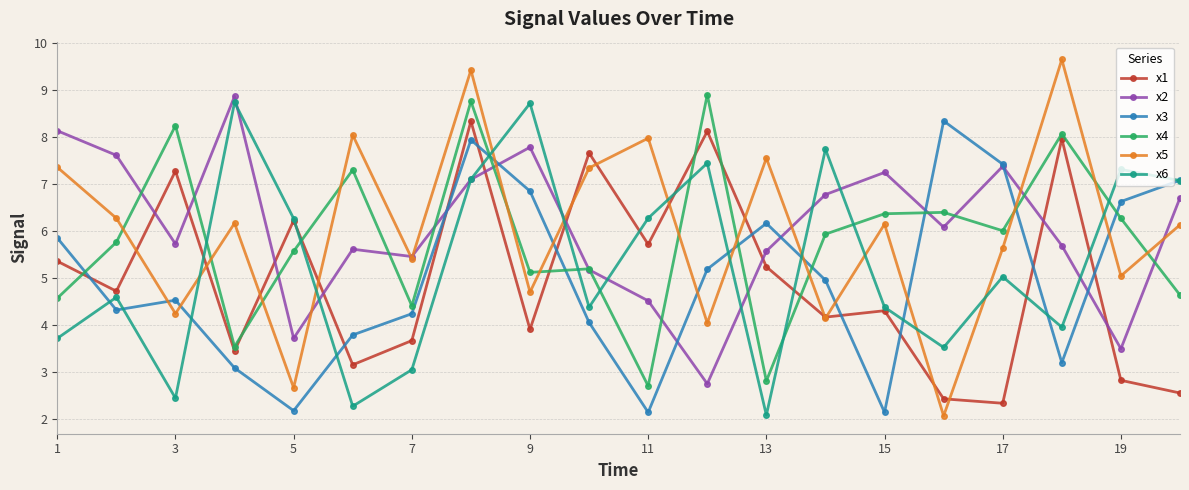

What is the maximum value for x5?

9.6